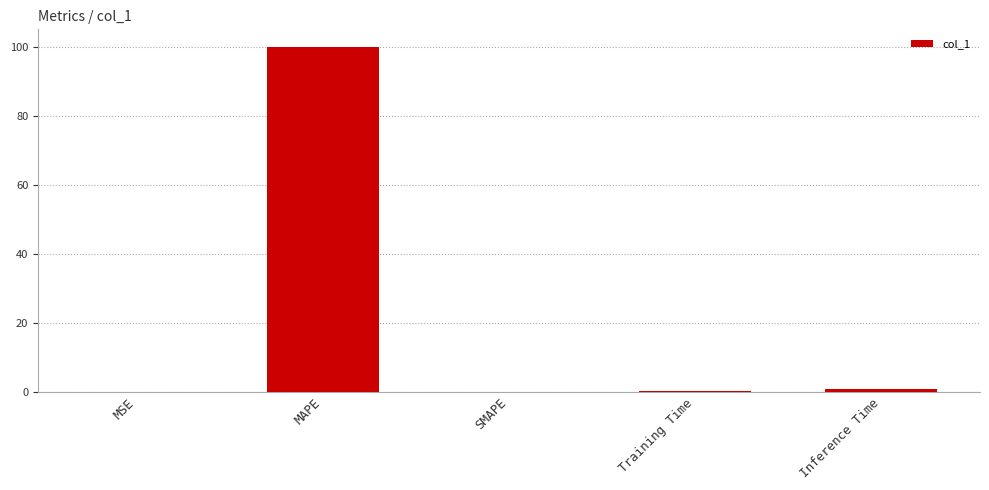

Count the number of data series in this chart.

1